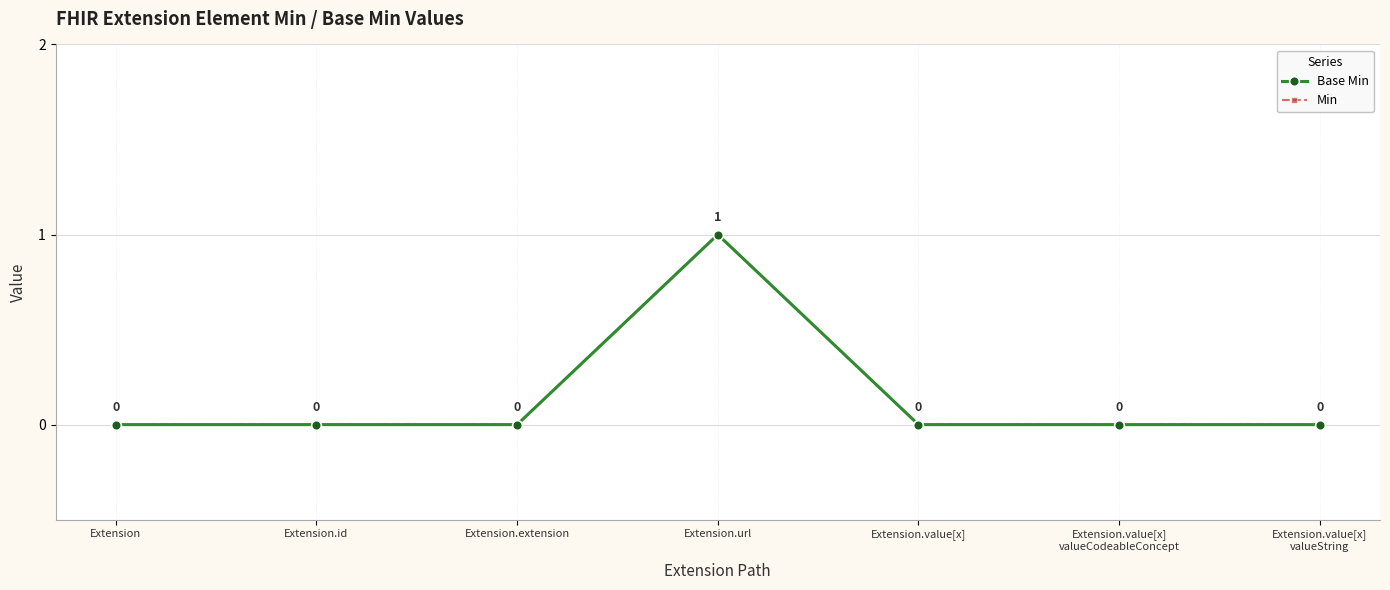

Is this an area chart (filled region under the line)?

No